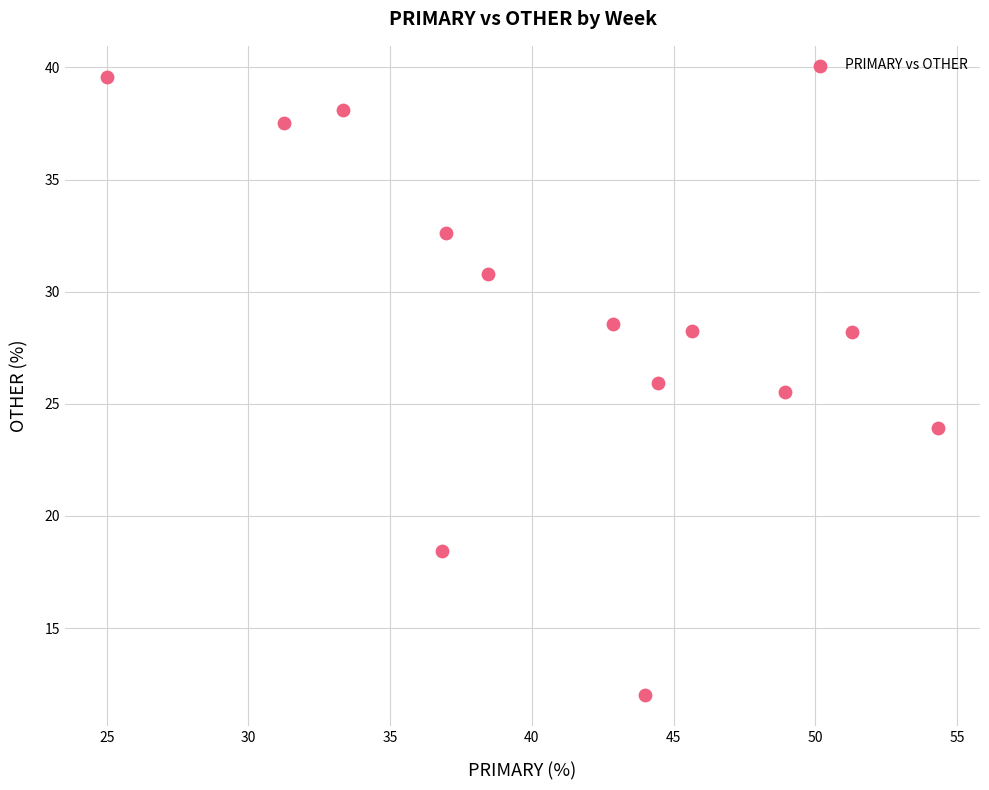

What is the range of X values (max minus min)?

29.3